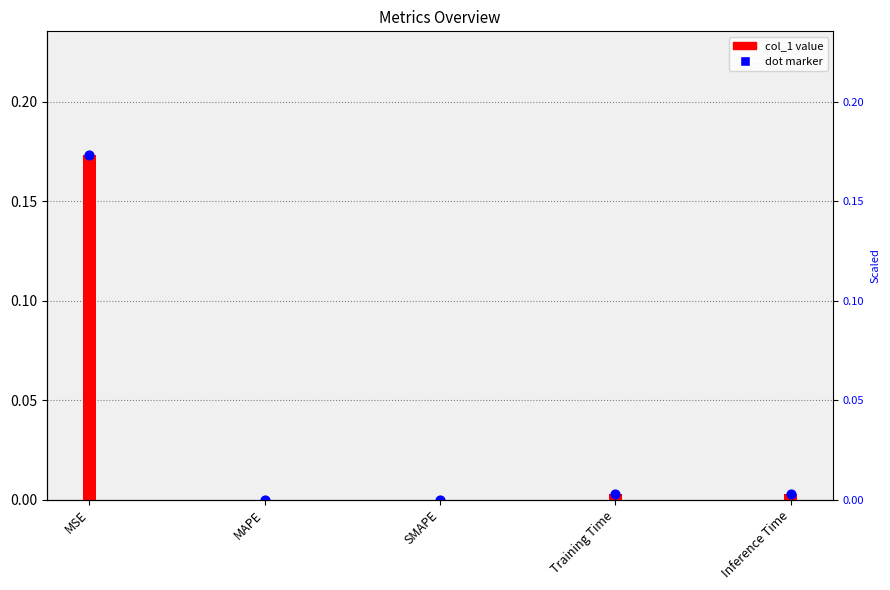

Between MSE and MAPE, which is larger?

MSE